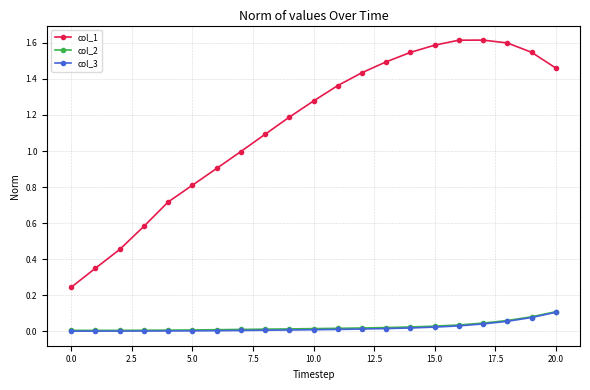

True or false: col_2 and col_1 cross at least once.

False